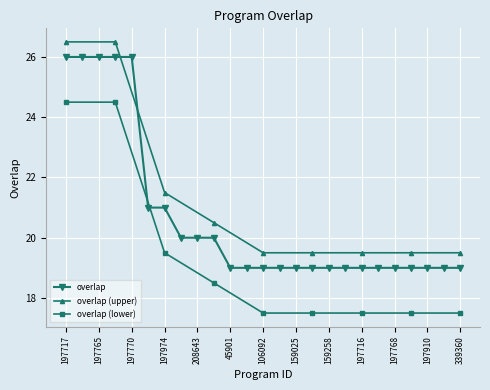

What position from the right is 197716?

7